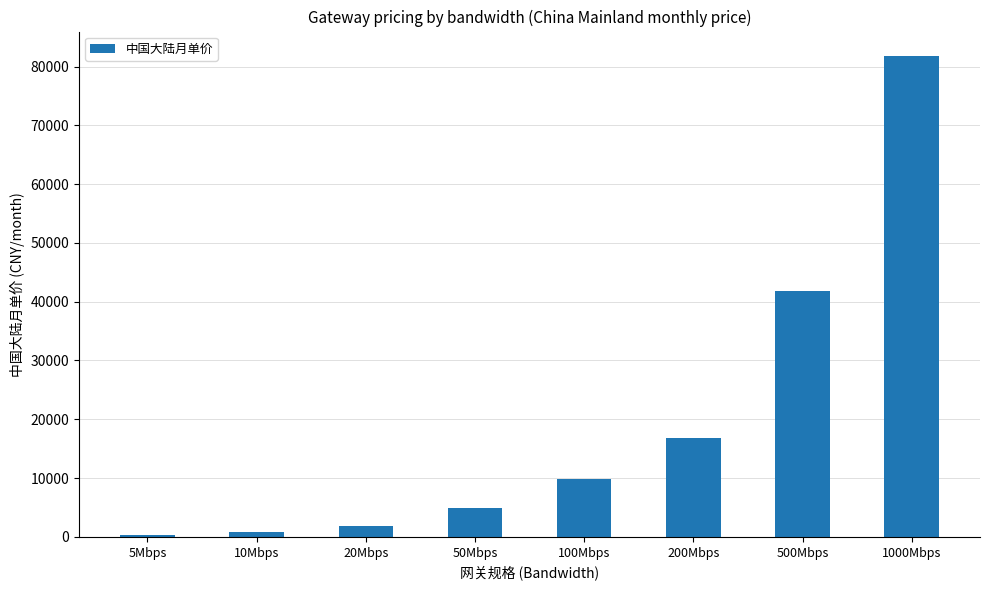

Reading left to right, transcribe all the data shown in this chart.

5Mbps=380	10Mbps=880	20Mbps=1880	50Mbps=4880	100Mbps=9880	200Mbps=16880	500Mbps=41880	1000Mbps=81880